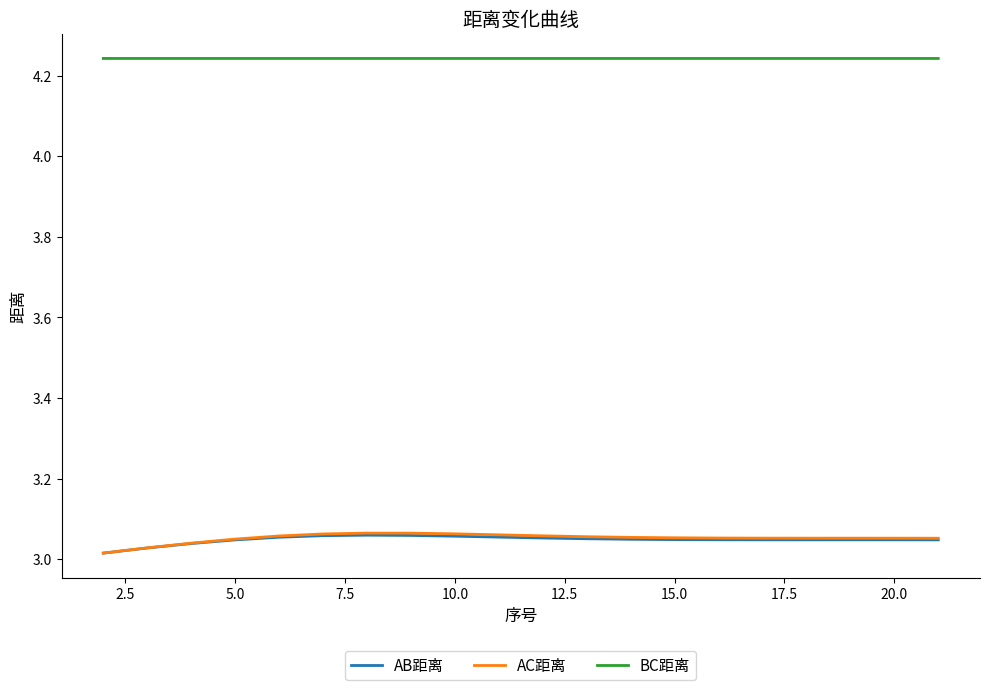

Which series has the largest range (max minus min)?

AC距离